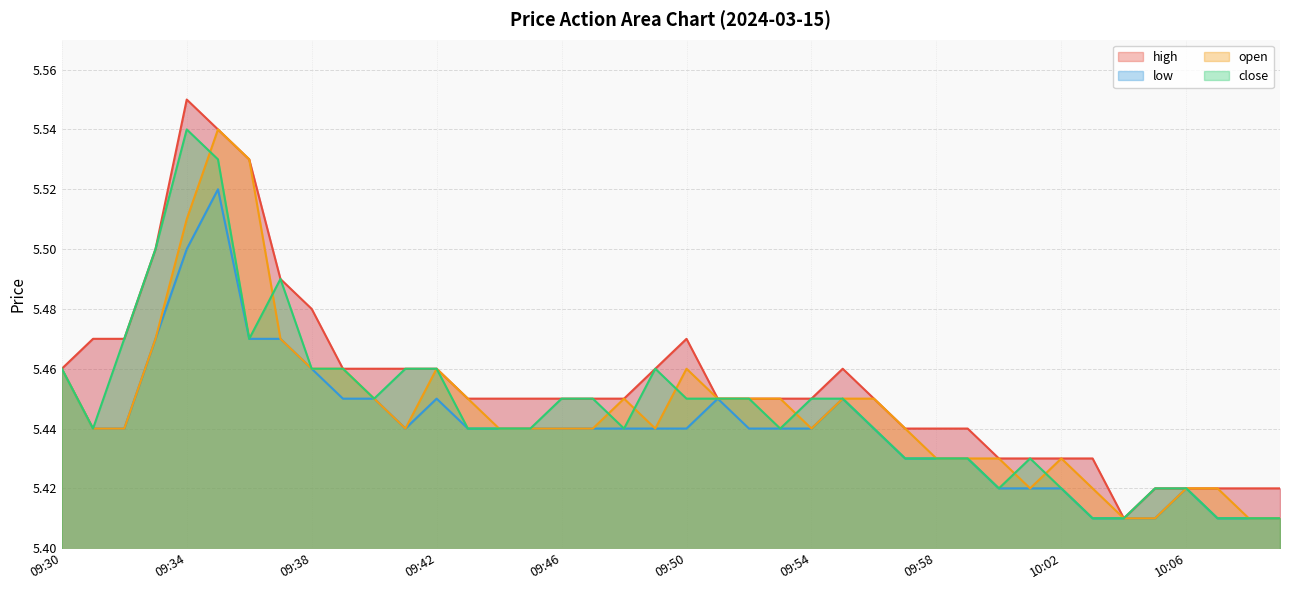

What is the value of the high point at the 28th from the left?

5.4